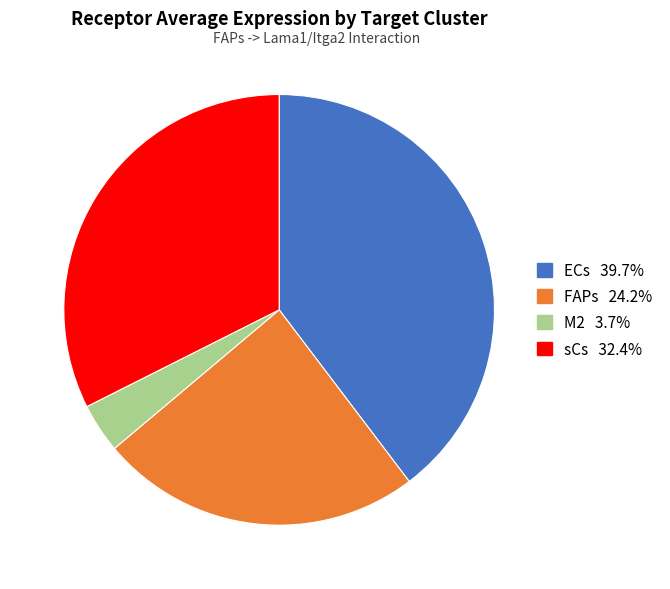

How many slices are in this pie chart?

4